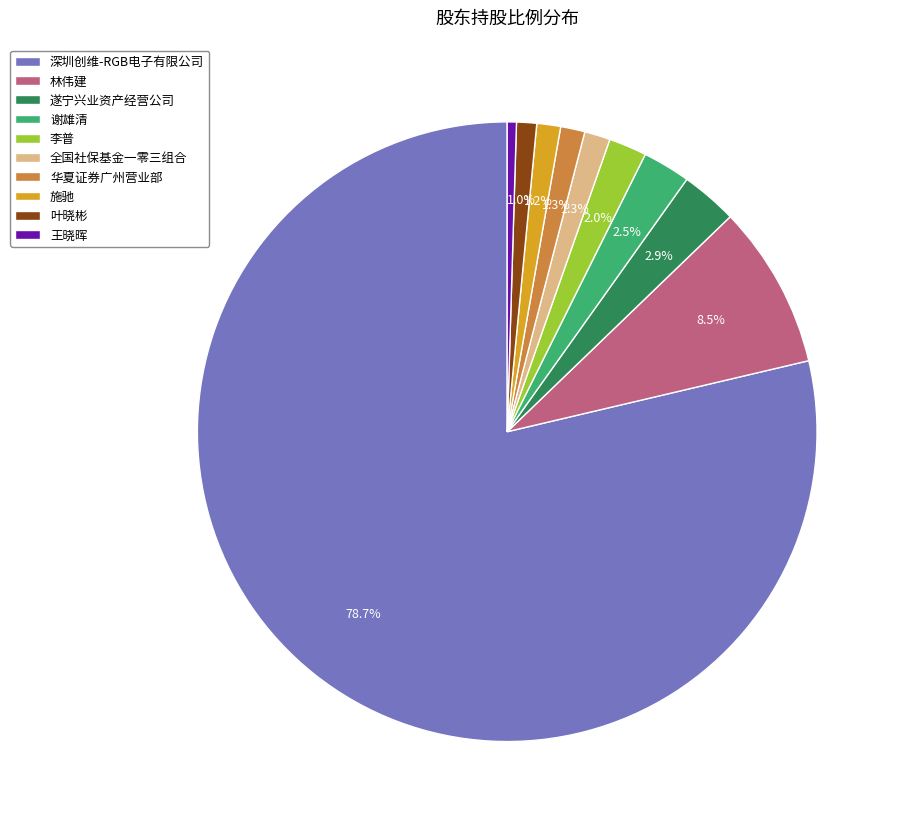

To the nearest percent, what is the average slice percentage?

10%